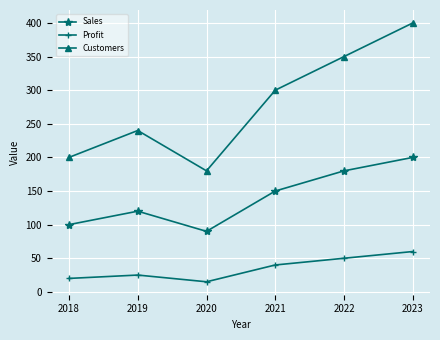

What are all the series names shown in the legend?

Sales, Profit, Customers